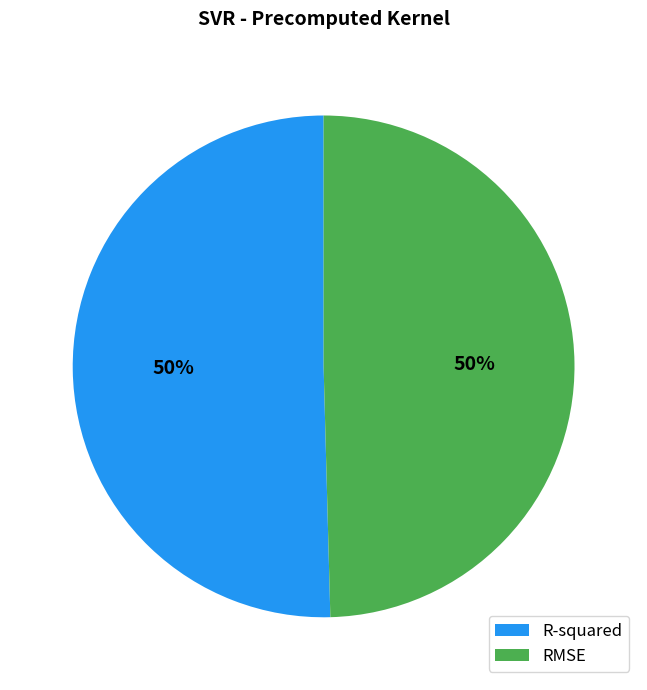

Is it true that R-squared is 57% of the pie?

False